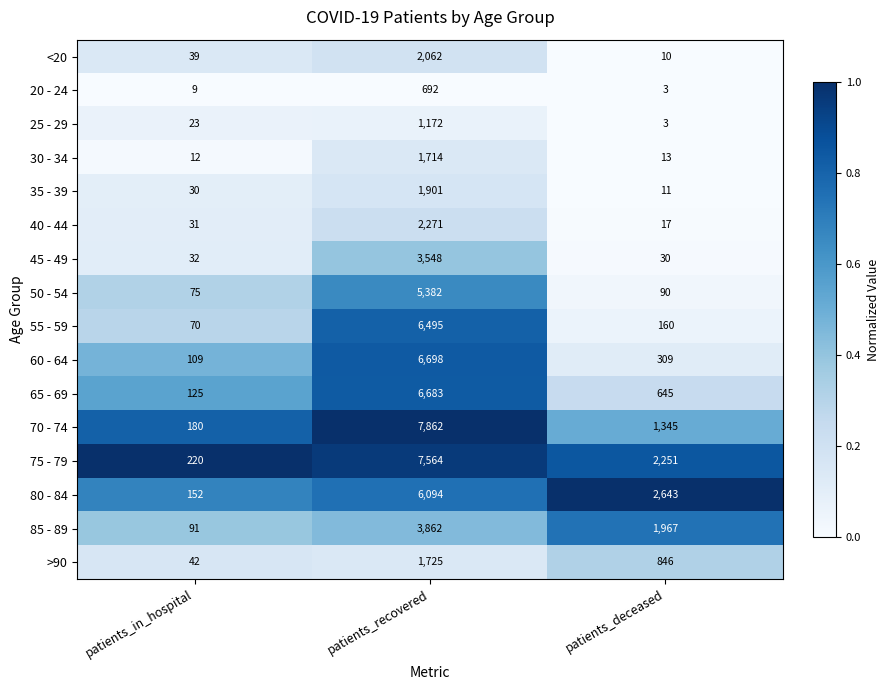

Read the 25 - 29 value at patients_recovered.

1172